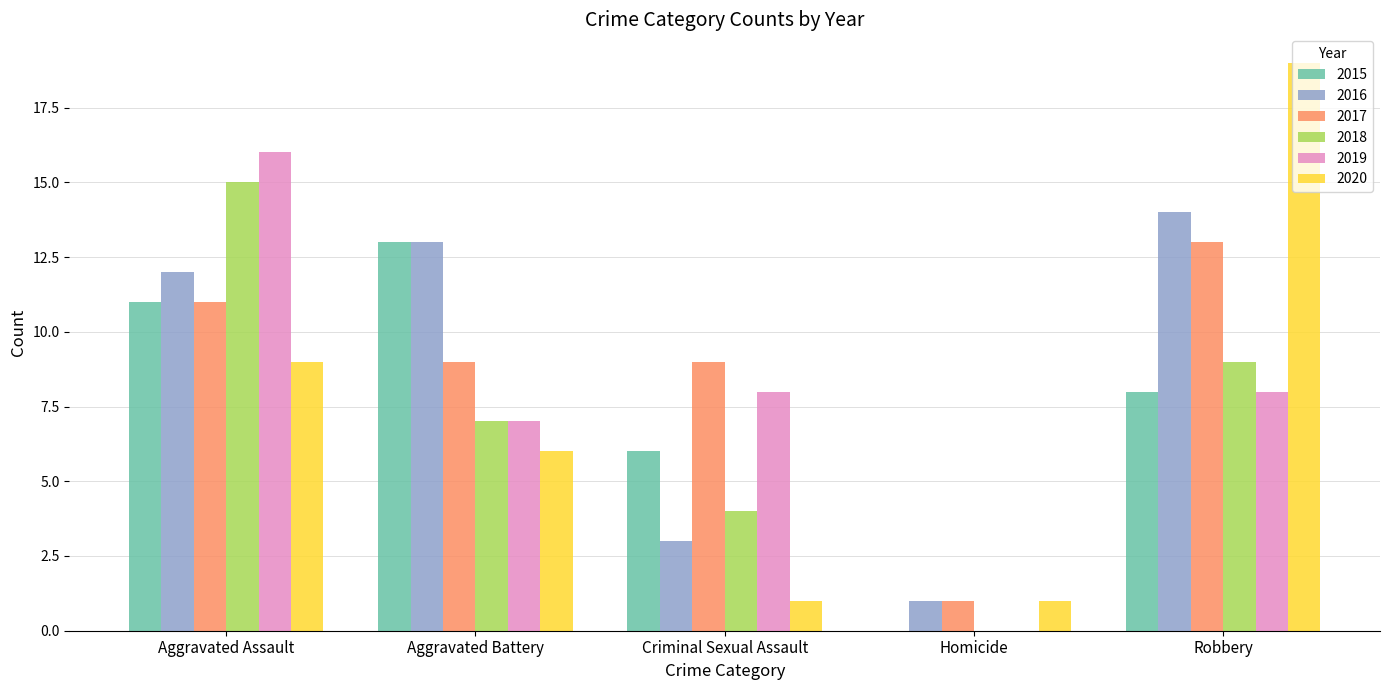

At which category is the sum across all series the highest?

Aggravated Assault